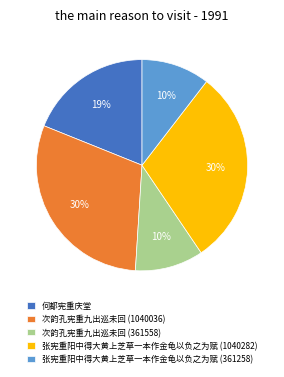

Which has a higher value, 次韵孔宪重九出巡未回 (1040036) or 何都宪重庆堂?

次韵孔宪重九出巡未回 (1040036)